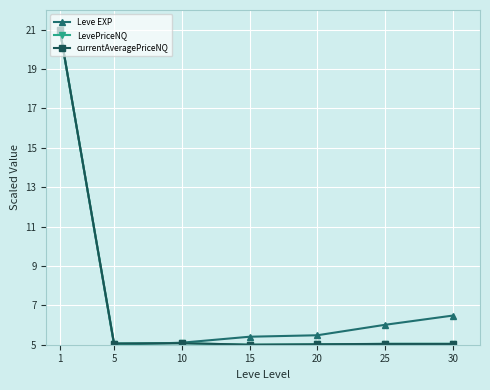

Is it true that LevePriceNQ equals 21.0 at 1?

True